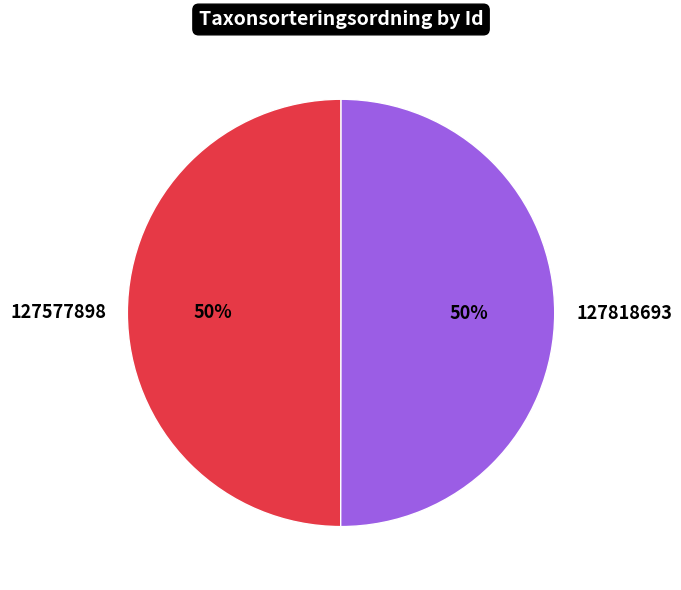

Is it true that 127577898 is 50% of the pie?

True